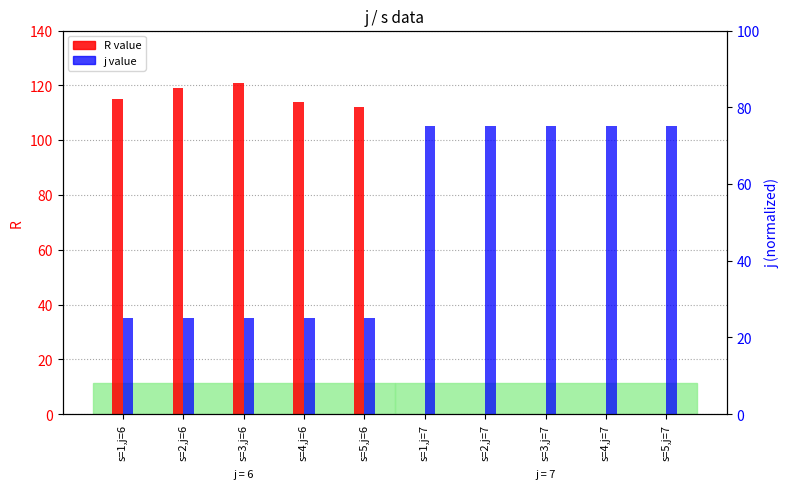

What is the average value of the R value series?

58